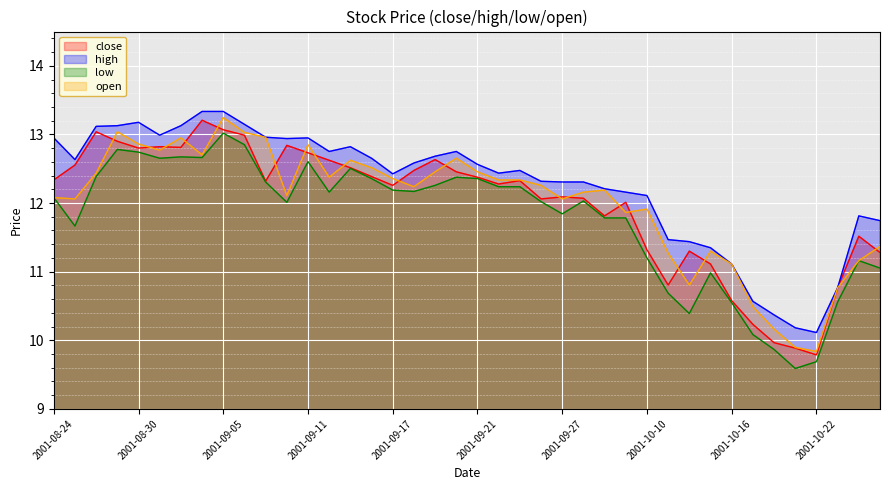

What are all the series names shown in the legend?

close, high, low, open